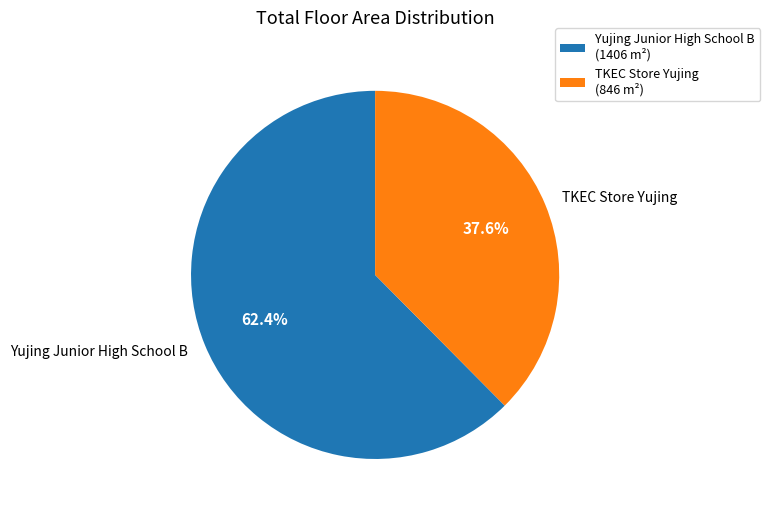

How many slices are in this pie chart?

2